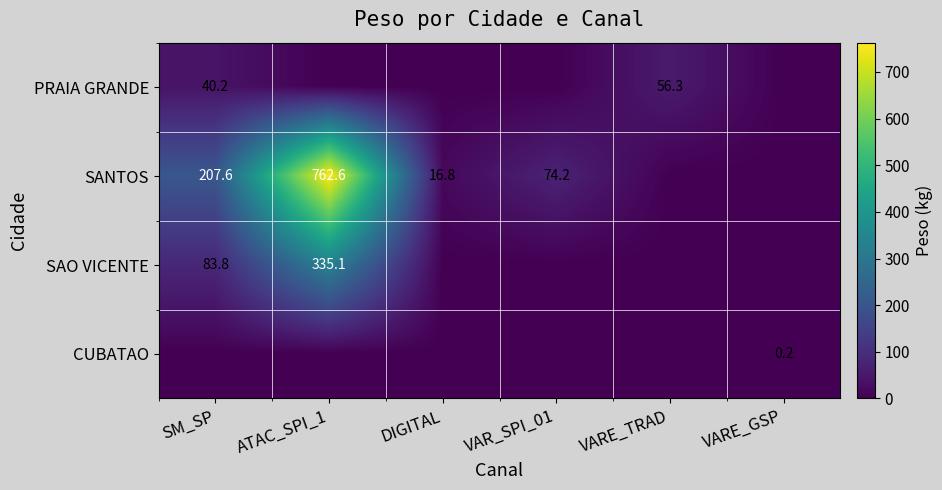

The SANTOS series shows 74.2 at VAR_SPI_01. True or false?

True